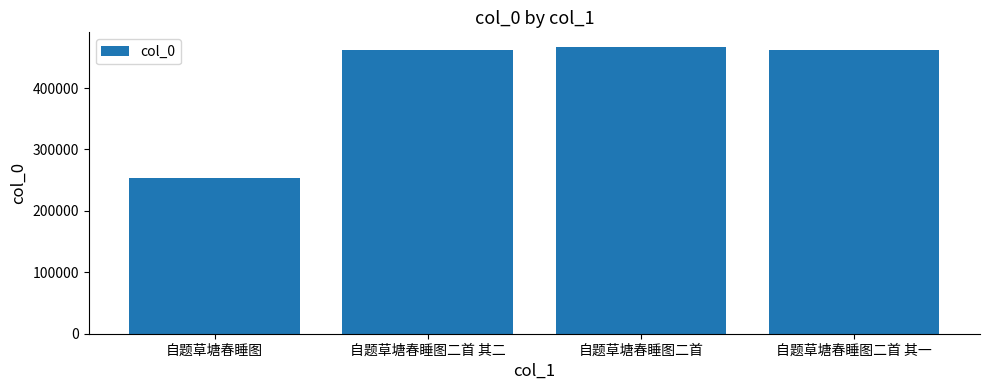

What is the average value?

411351